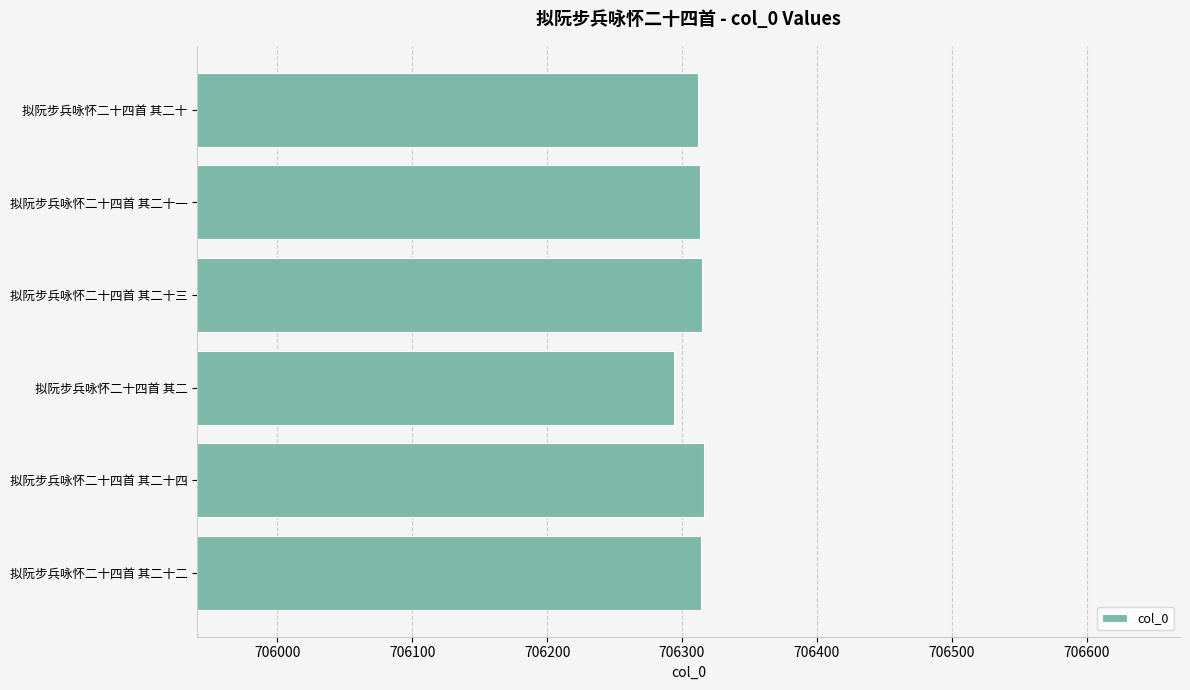

What is the average value?

706311